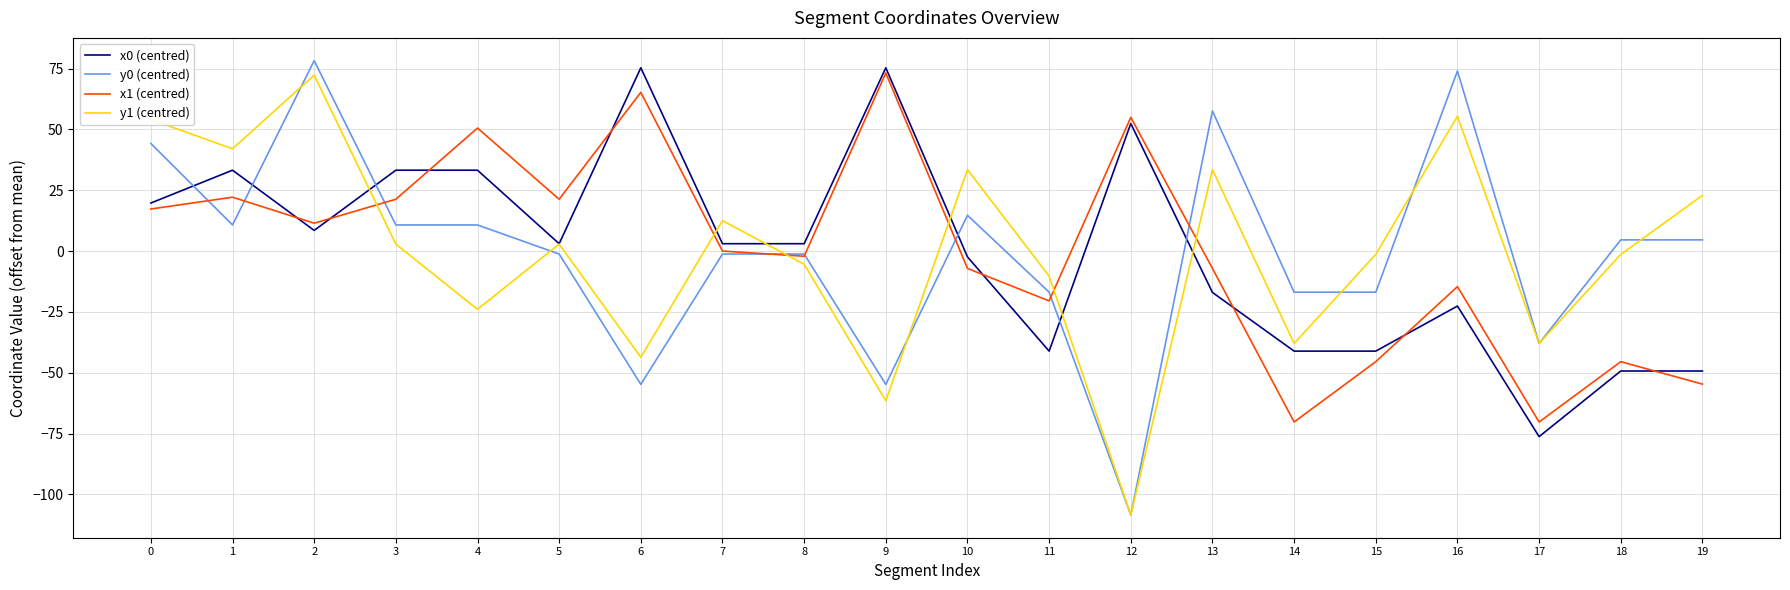

Between 1 and 14, which series saw the biggest shift?

x1 (centred)